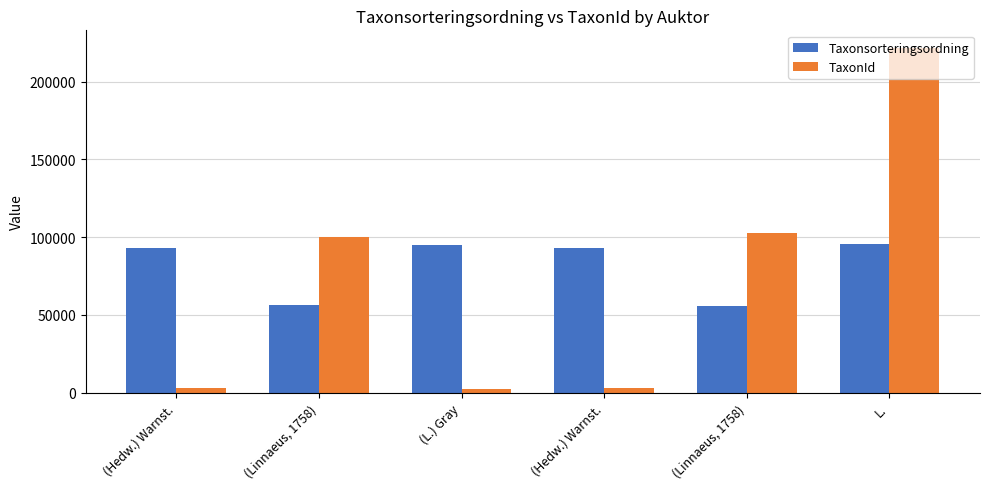

How many bars are there in total?

12